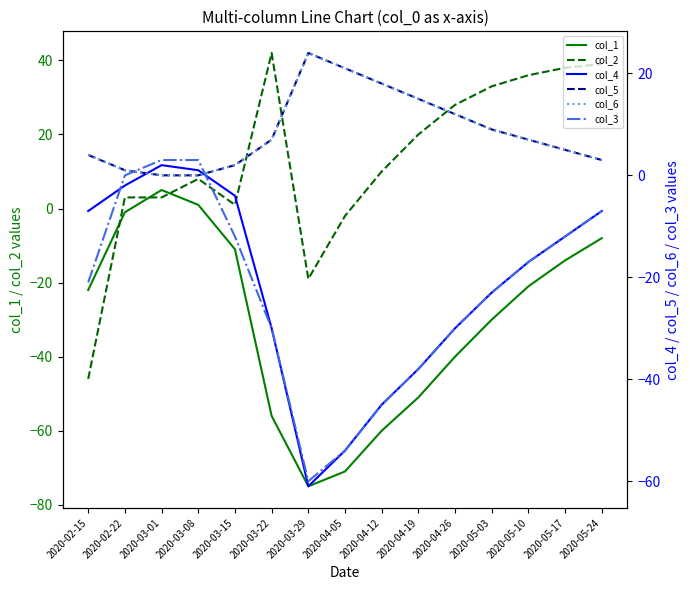

Does the chart have visible grid lines?

No